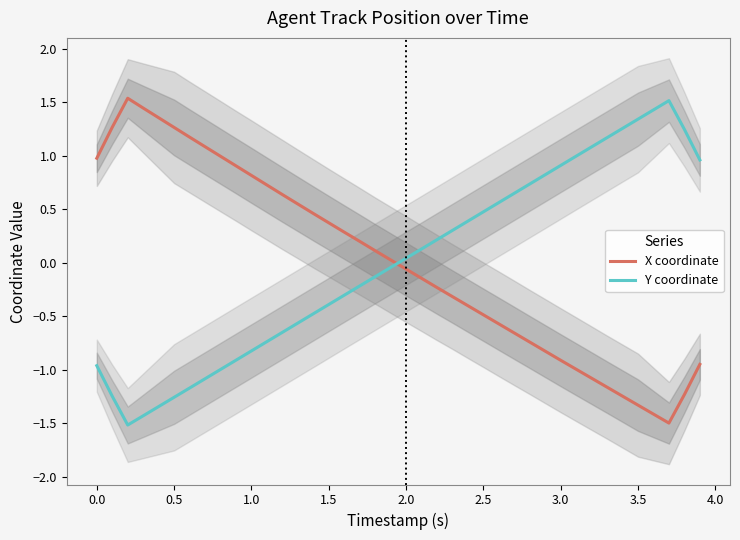

List the series in order of their peak value, highest first.

X coordinate, Y coordinate